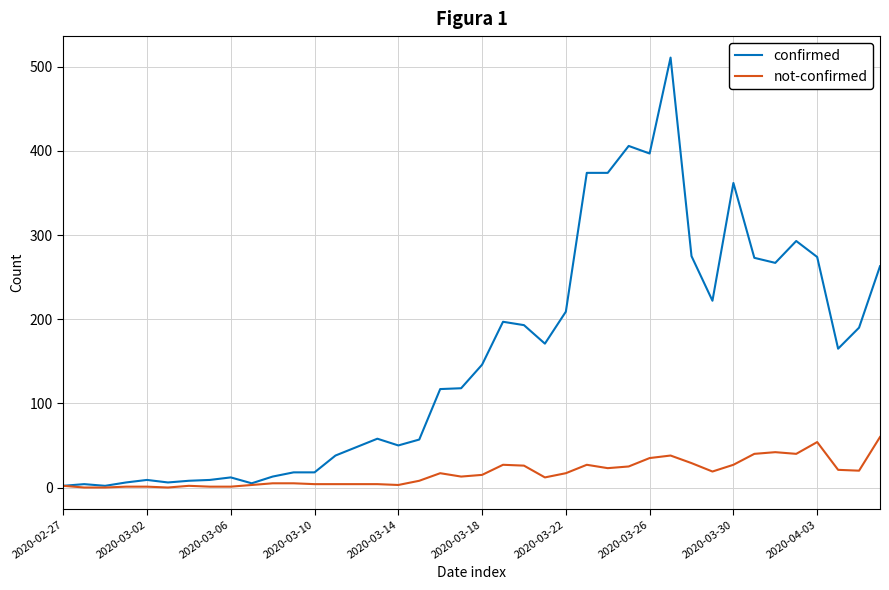

Which series has the largest total across all categories?

confirmed